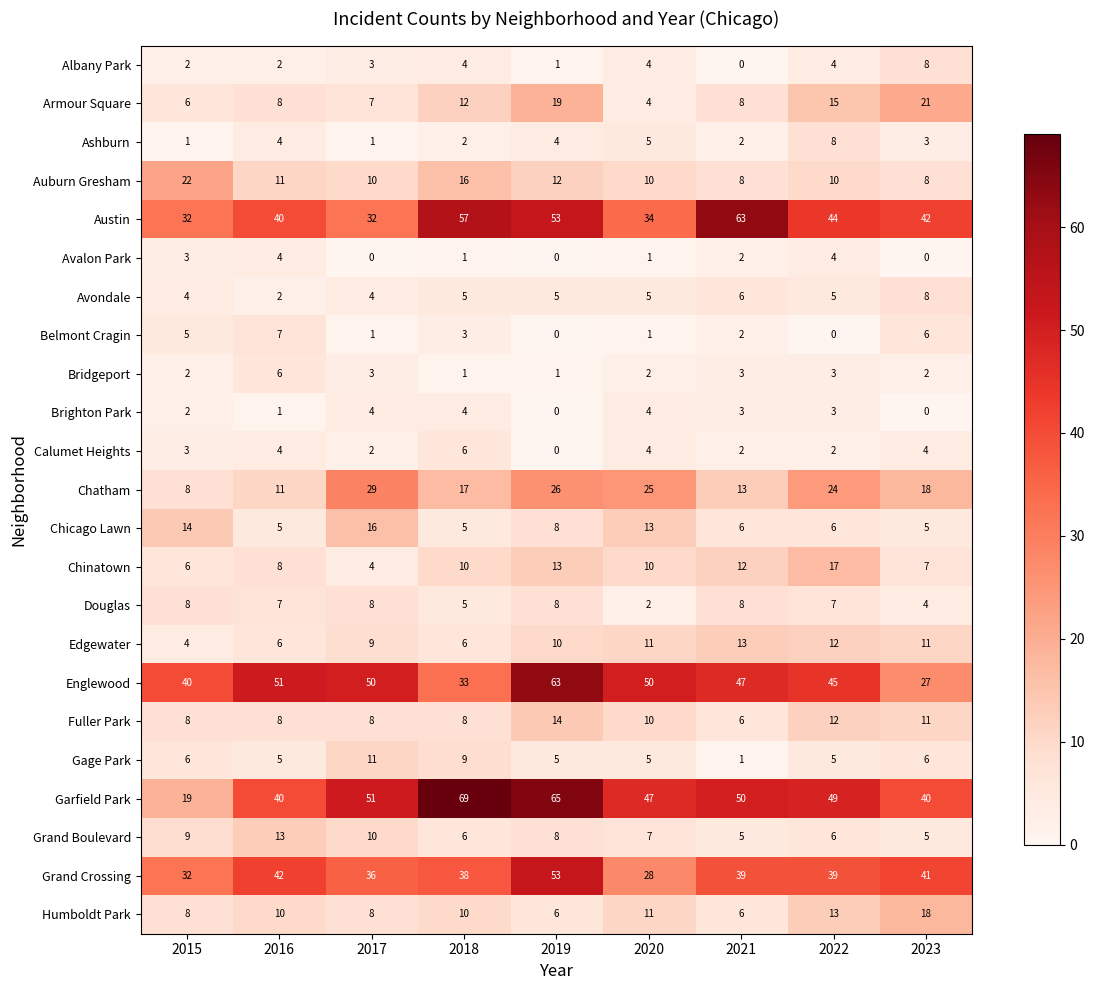

What is the difference between the maximum and second lowest values in the Austin series?

31